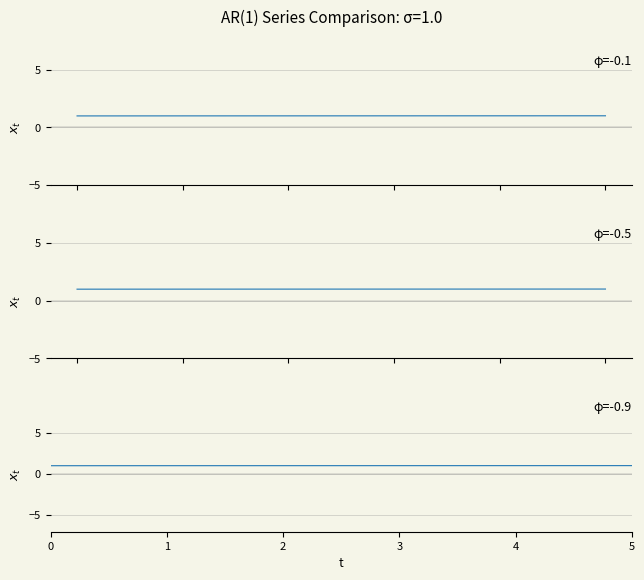

Does the chart have visible grid lines?

Yes